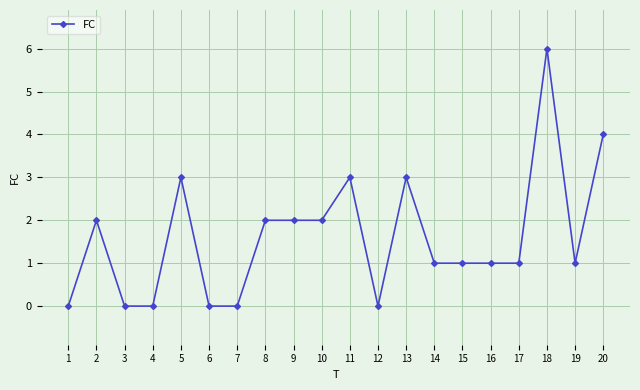

Reading left to right, list all the values displayed in this chart.

0	2	0	0	3	0	0	2	2	2	3	0	3	1	1	1	1	6	1	4